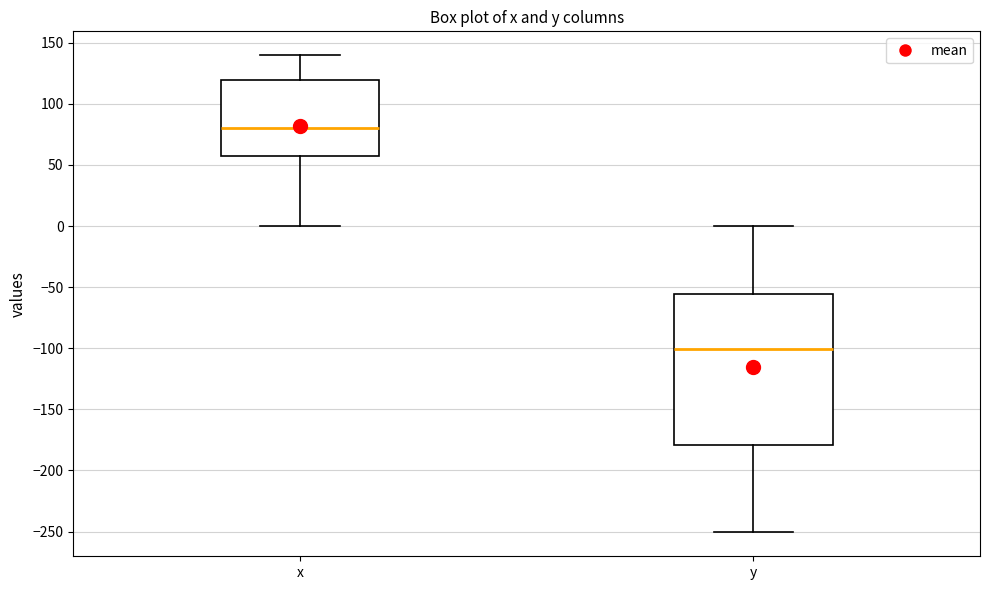

Comparing the boxes themselves (not the whiskers), which one is the tallest?

y